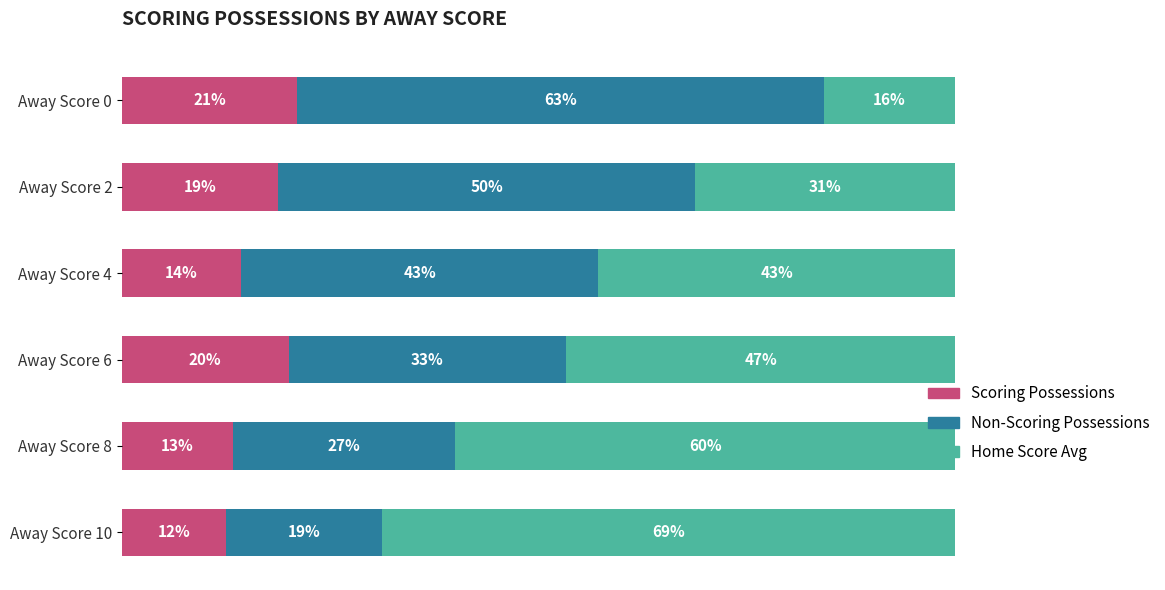

What are all the series names shown in the legend?

Scoring Possessions, Non-Scoring Possessions, Home Score Avg